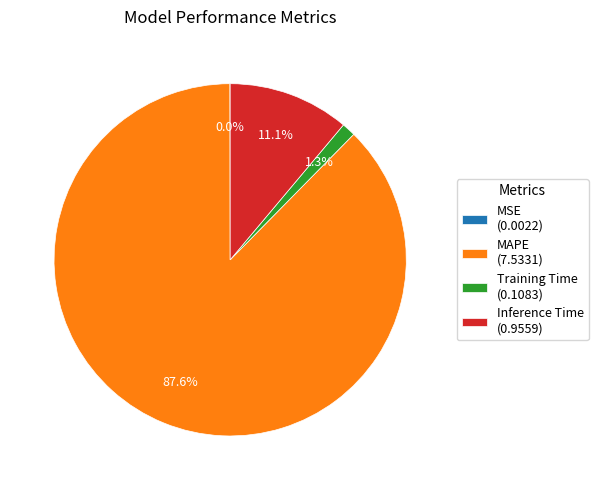

Does MAPE (7.5331) represent more than half of the total?

Yes